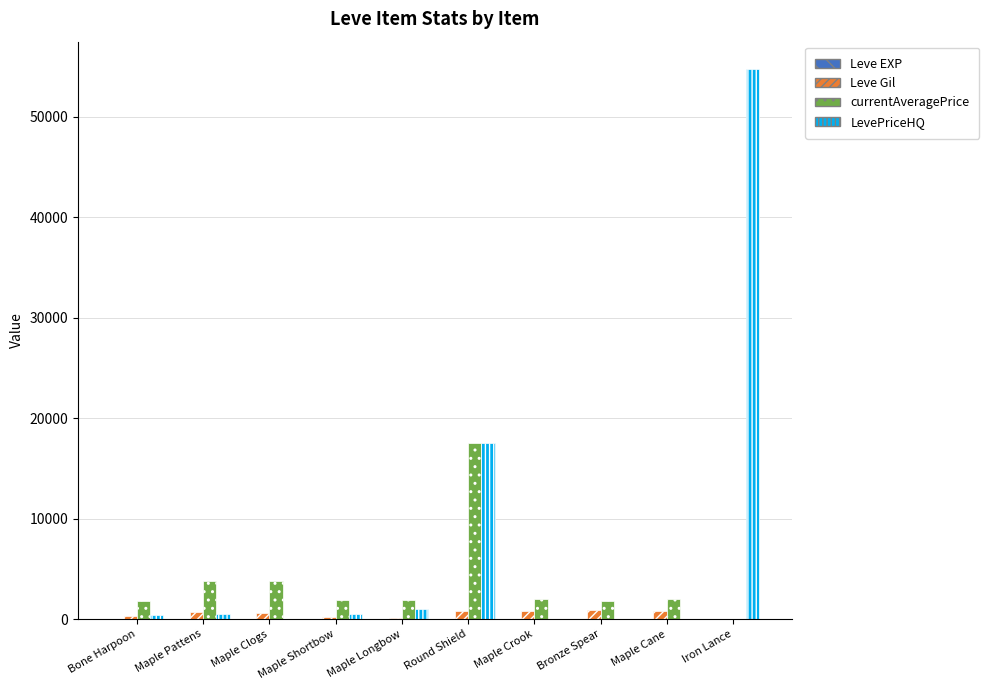

True or false: LevePriceHQ has a value of 0 at Maple Clogs.

True